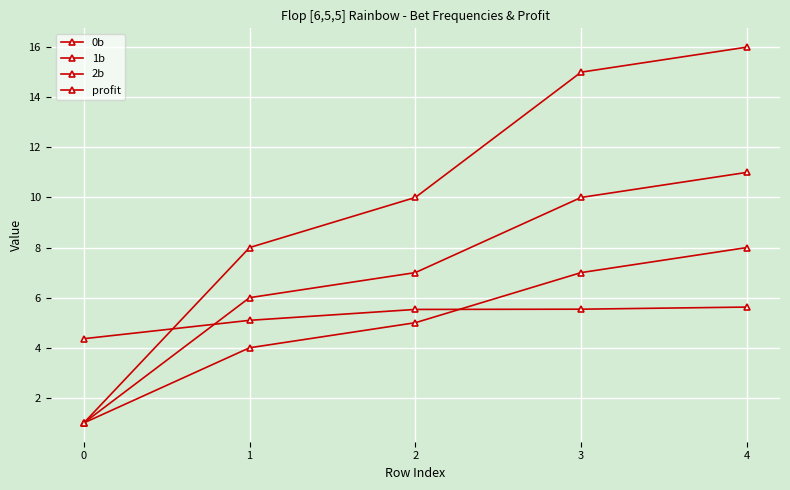

What is the difference between the maximum and second lowest values in the profit series?

0.5